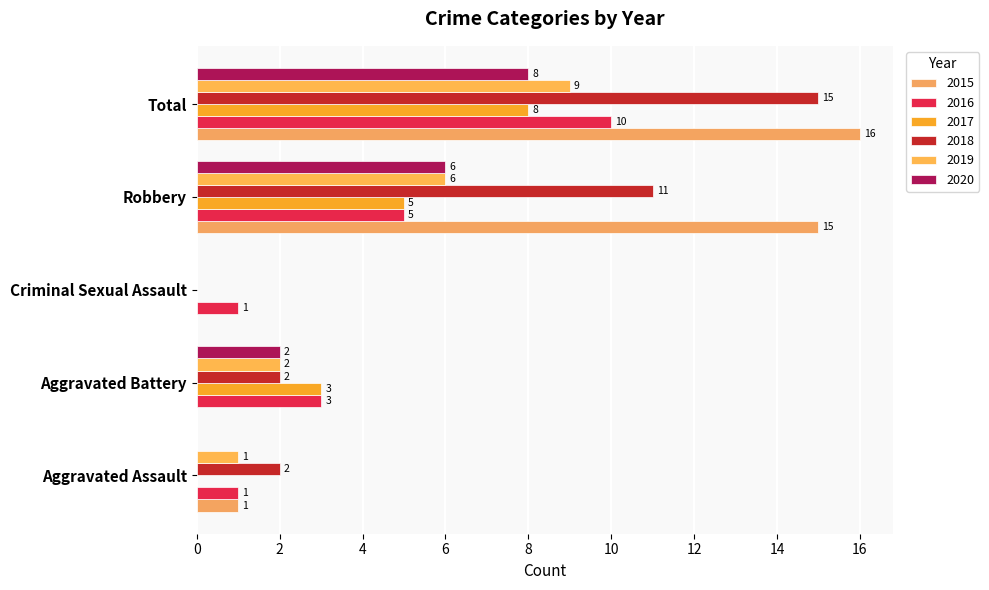

Rank the series by their maximum value, from lowest to highest.

2017, 2020, 2019, 2016, 2018, 2015